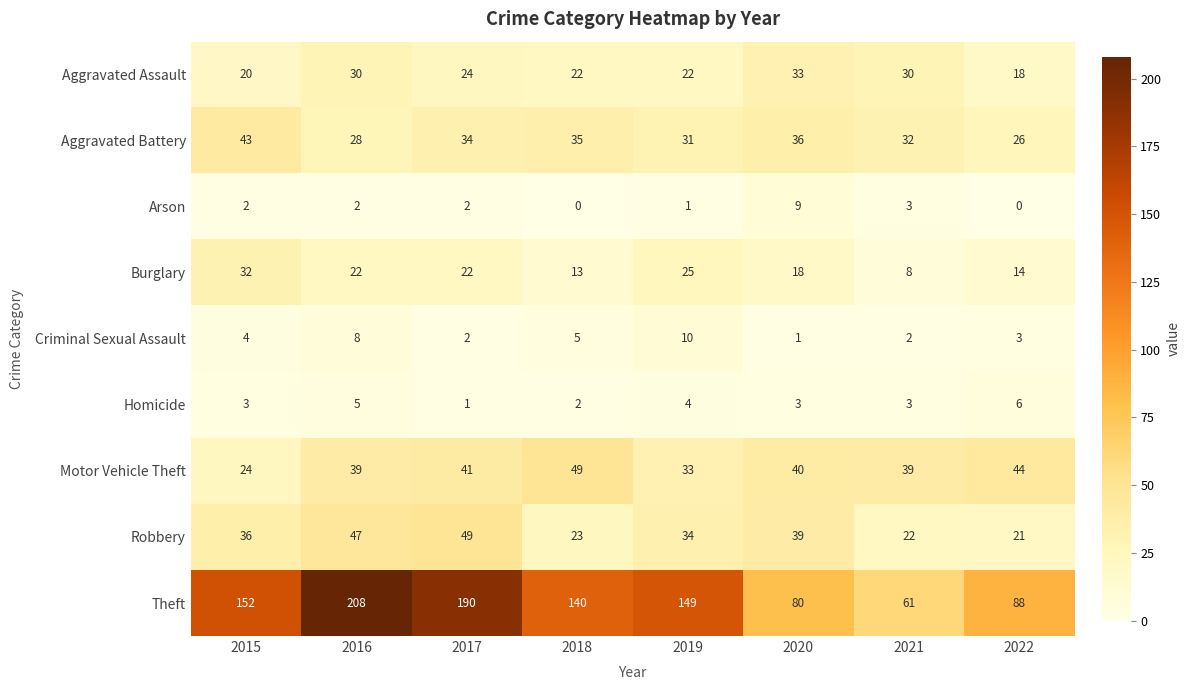

At which label does Homicide reach its peak?

2022